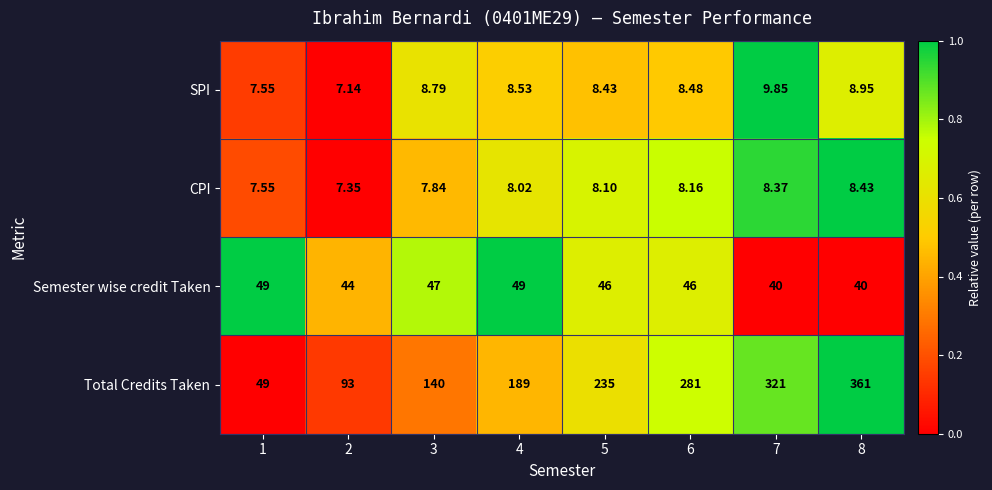

Which series has the largest range (max minus min)?

Total Credits Taken